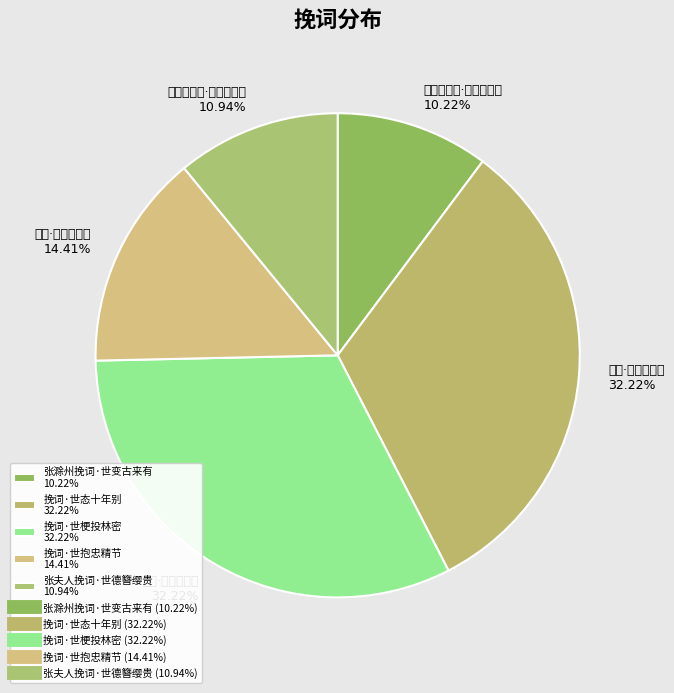

To the nearest percent, what is the difference between the largest and smallest slice percentages?

22%